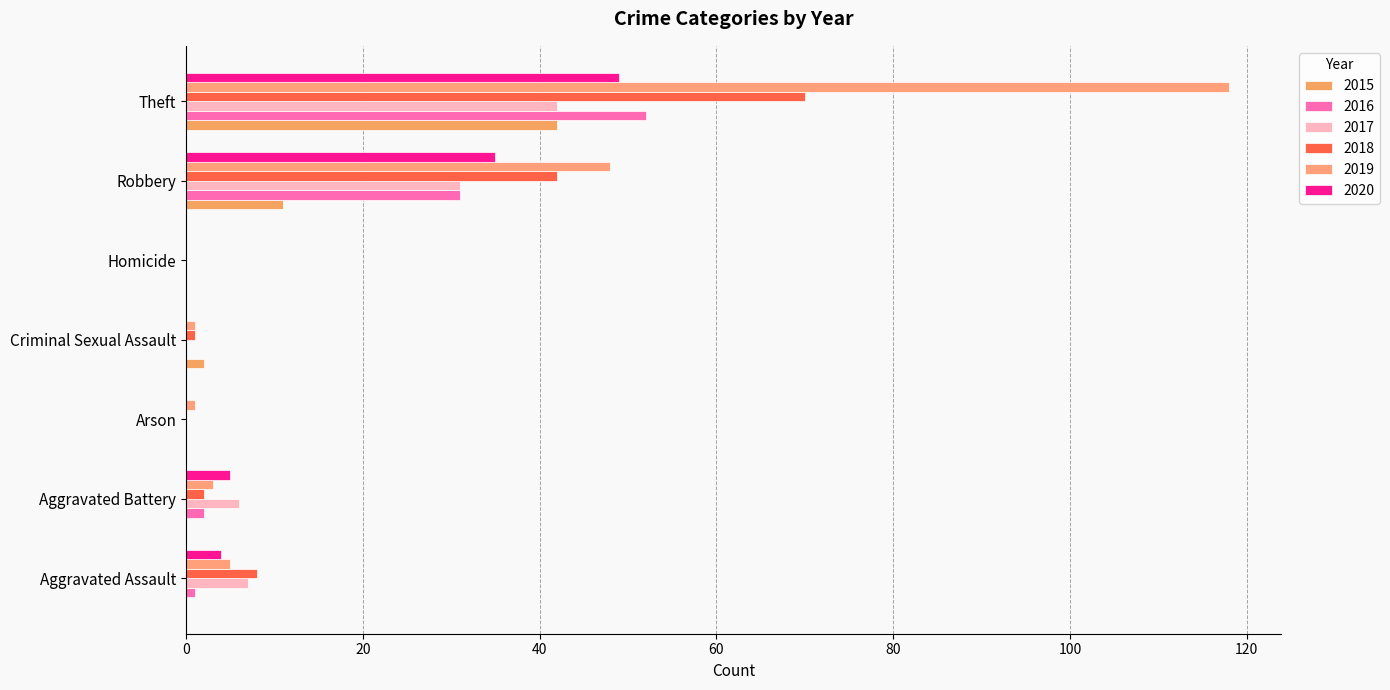

Which series has the largest range (max minus min)?

2019